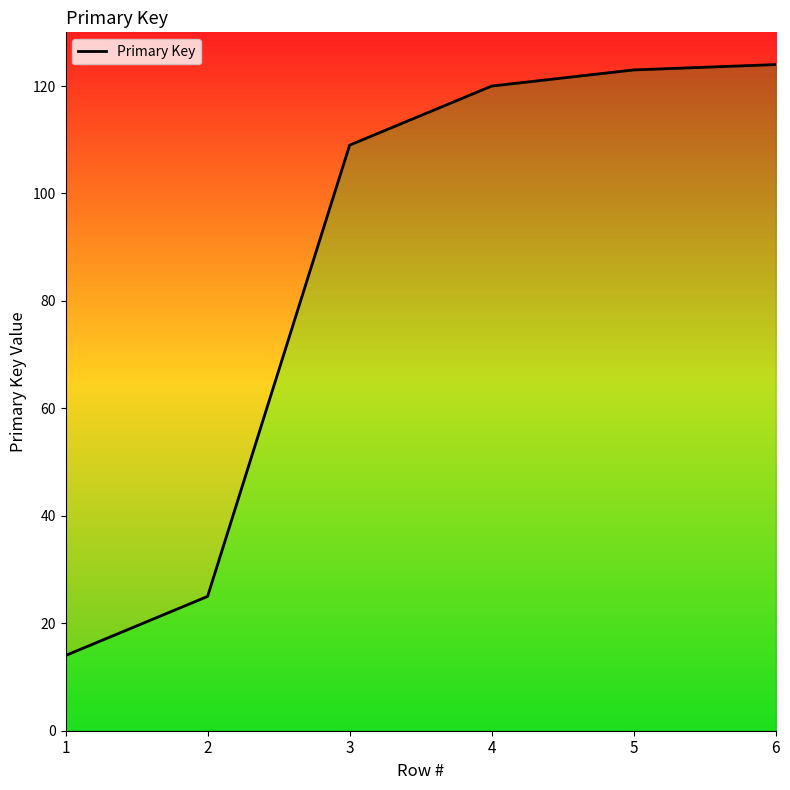

Reading left to right, transcribe all the data shown in this chart.

1=14	2=25	3=109	4=120	5=123	6=124